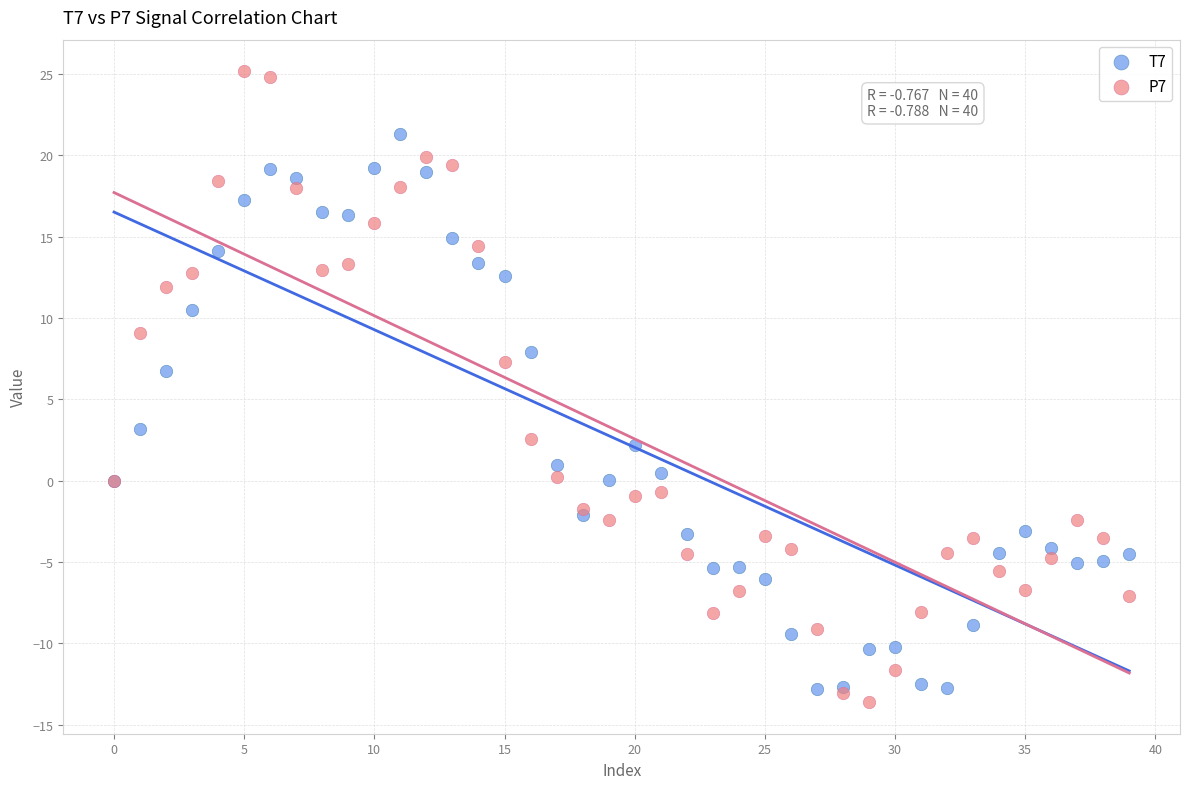

Which series contains the highest Y value?

P7